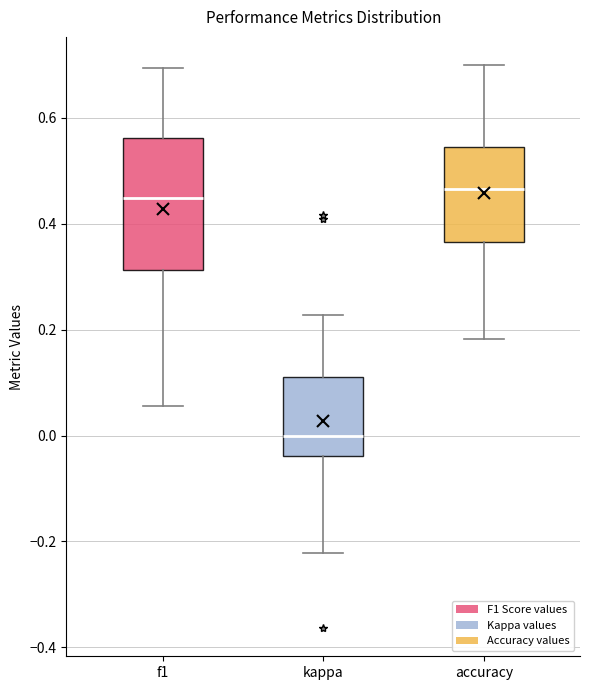

Reading left to right, read every box against the y-axis: the position of its median line, the range the box covers, and the ends of its whiskers. The values are not printed on the chart, so give them approximately, as read against the axis.

f1: median 0.44, box 0.32 to 0.56, whiskers 0.06 to 0.70
kappa: median 0.00, box -0.04 to 0.12, whiskers -0.22 to 0.22
accuracy: median 0.46, box 0.36 to 0.54, whiskers 0.18 to 0.70